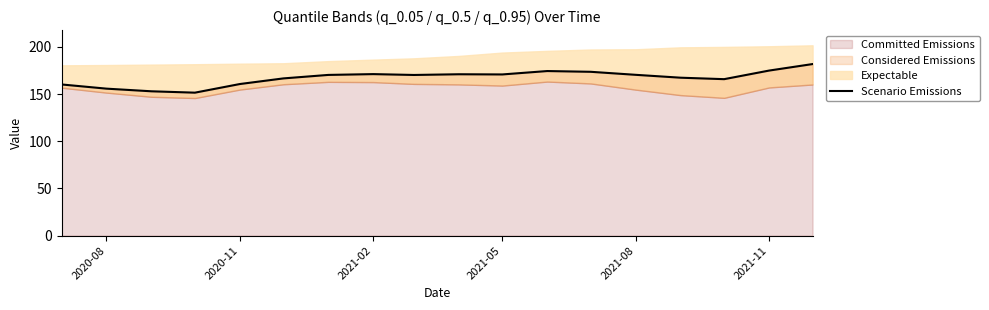

What is the difference between the maximum and minimum values?

30.3